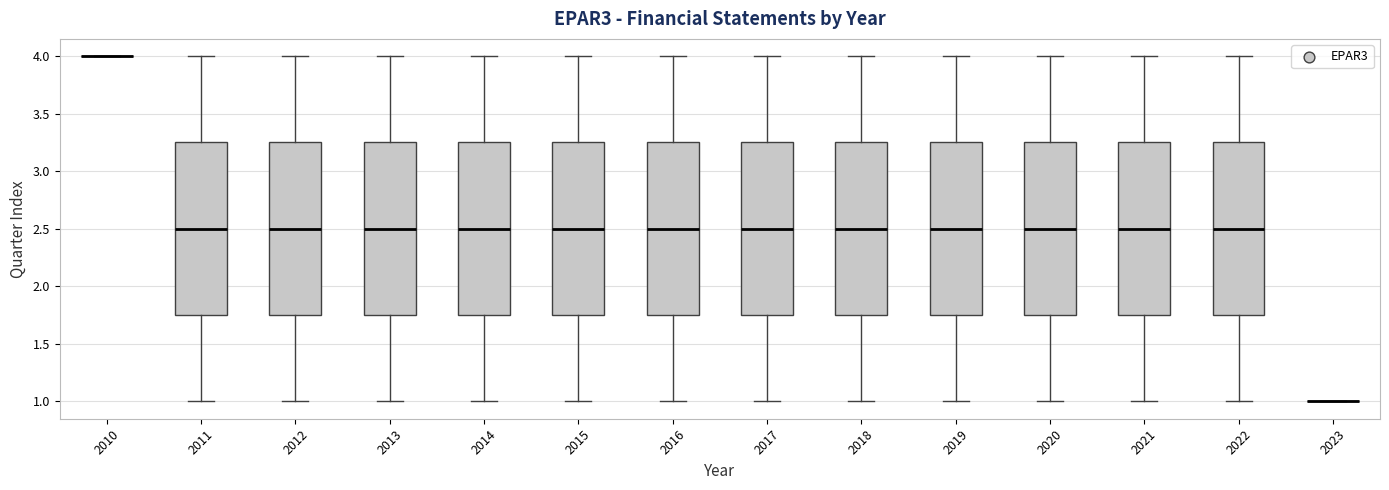

Reading left to right, read every box against the y-axis: the position of its median line, the range the box covers, and the ends of its whiskers. The values are not printed on the chart, so give them approximately, as read against the axis.

2010: box collapsed to a line at 4.00, whiskers 4.00 to 4.00
2011: median 2.50, box 1.75 to 3.25, whiskers 1.00 to 4.00
2012: median 2.50, box 1.75 to 3.25, whiskers 1.00 to 4.00
2013: median 2.50, box 1.75 to 3.25, whiskers 1.00 to 4.00
2014: median 2.50, box 1.75 to 3.25, whiskers 1.00 to 4.00
2015: median 2.50, box 1.75 to 3.25, whiskers 1.00 to 4.00
2016: median 2.50, box 1.75 to 3.25, whiskers 1.00 to 4.00
2017: median 2.50, box 1.75 to 3.25, whiskers 1.00 to 4.00
2018: median 2.50, box 1.75 to 3.25, whiskers 1.00 to 4.00
2019: median 2.50, box 1.75 to 3.25, whiskers 1.00 to 4.00
2020: median 2.50, box 1.75 to 3.25, whiskers 1.00 to 4.00
2021: median 2.50, box 1.75 to 3.25, whiskers 1.00 to 4.00
2022: median 2.50, box 1.75 to 3.25, whiskers 1.00 to 4.00
2023: box collapsed to a line at 1.00, whiskers 1.00 to 1.00